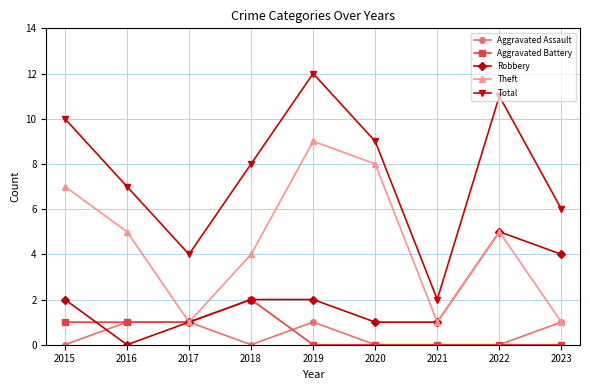

What is the difference between the maximum and minimum values in the Aggravated Battery series?

2